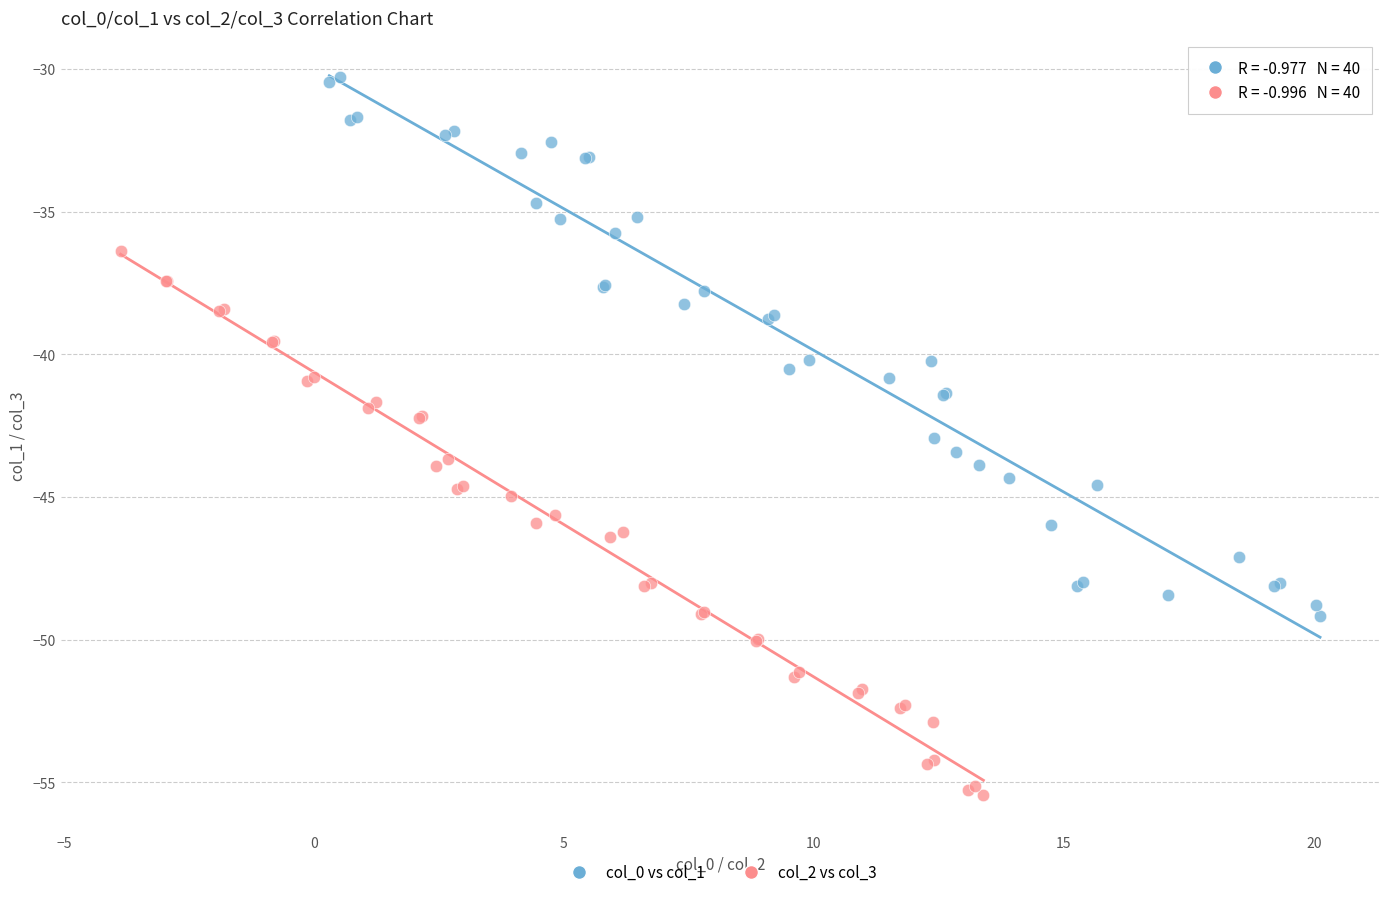

Which series has the largest Y range (max minus min)?

col_2 vs col_3